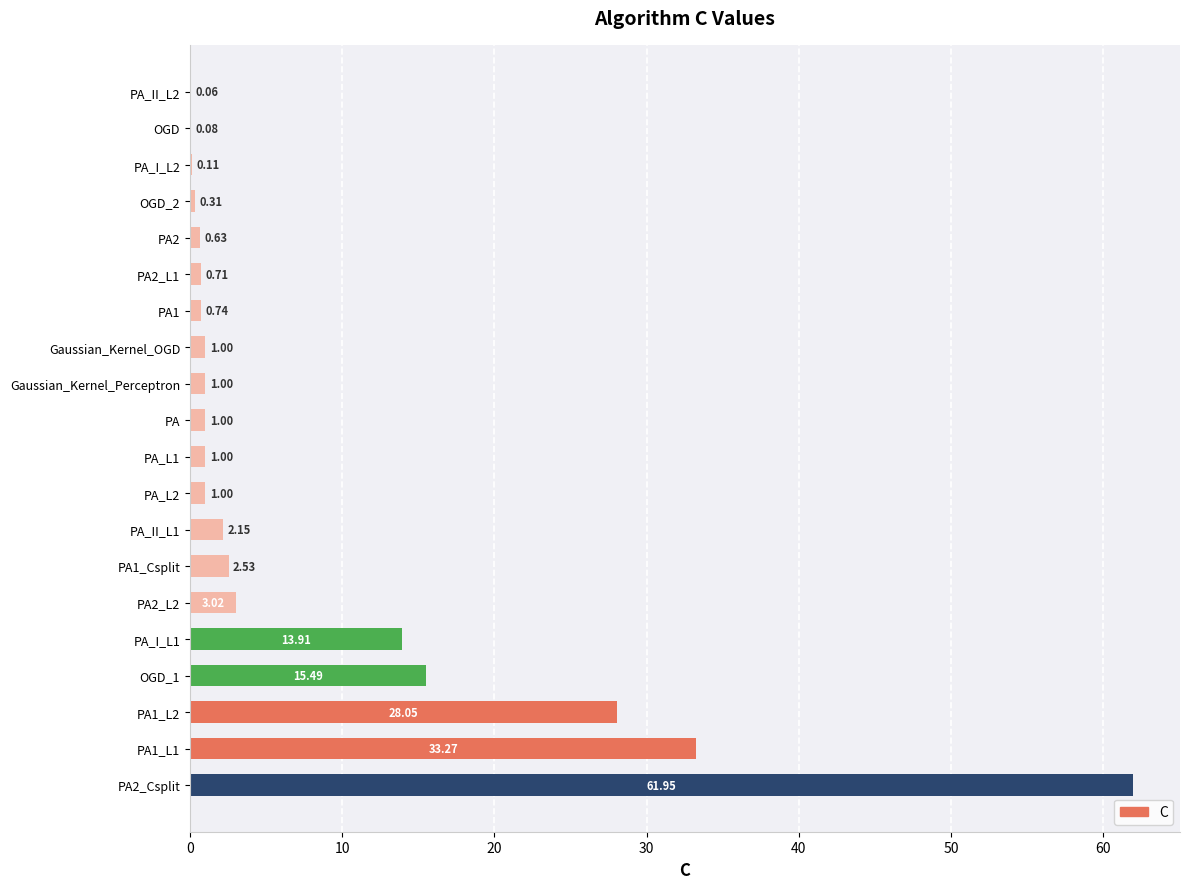

Which has a higher value, OGD or Gaussian_Kernel_OGD?

Gaussian_Kernel_OGD